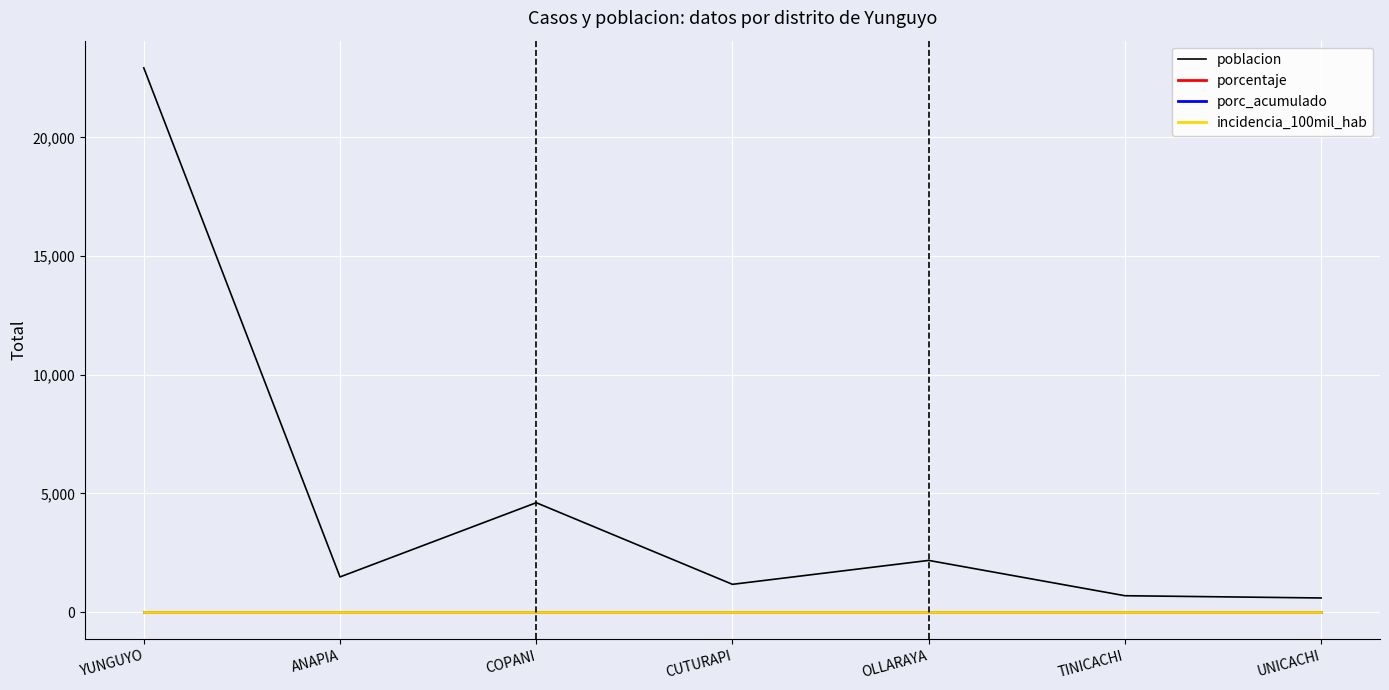

True or false: poblacion and incidencia_100mil_hab intersect in this chart.

False